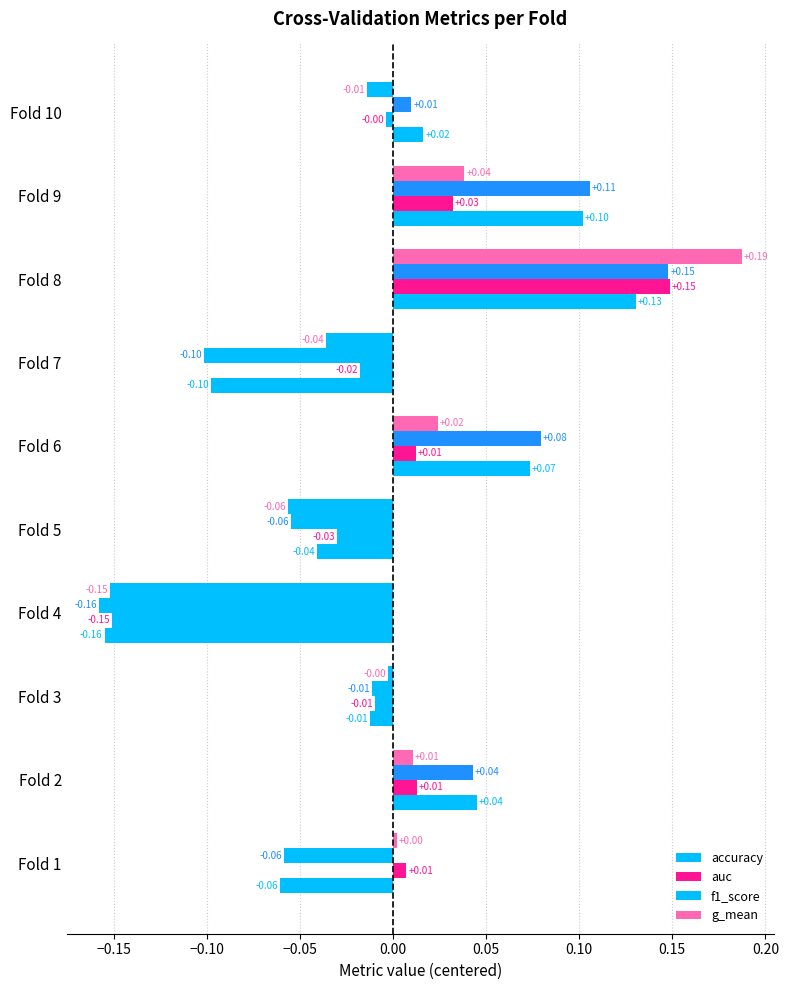

Which series has the largest range (max minus min)?

g_mean